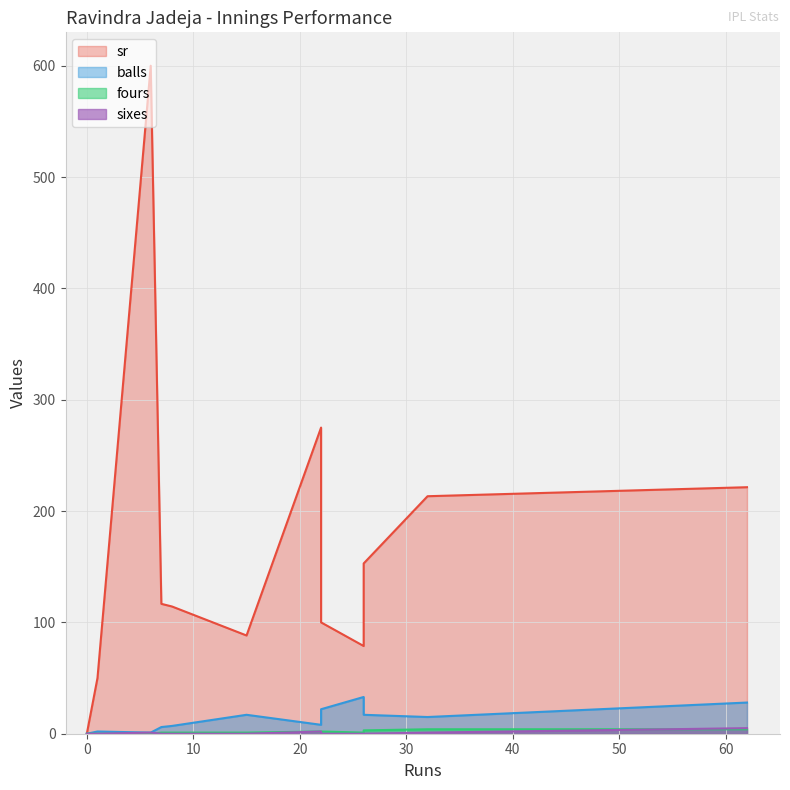

True or false: balls has a value of 8.5 at 15.

False